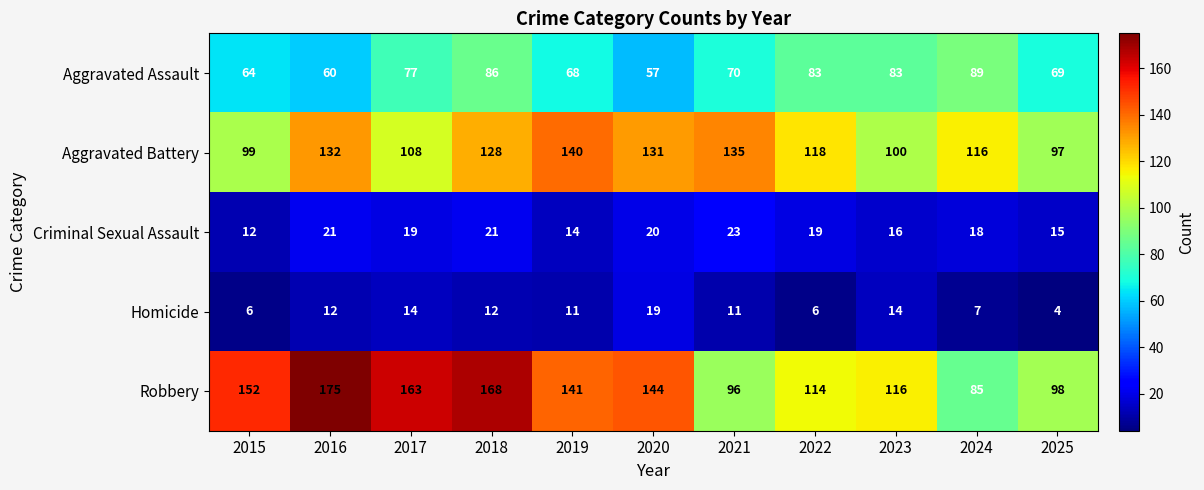

What is the total value across all series at 2019?

374